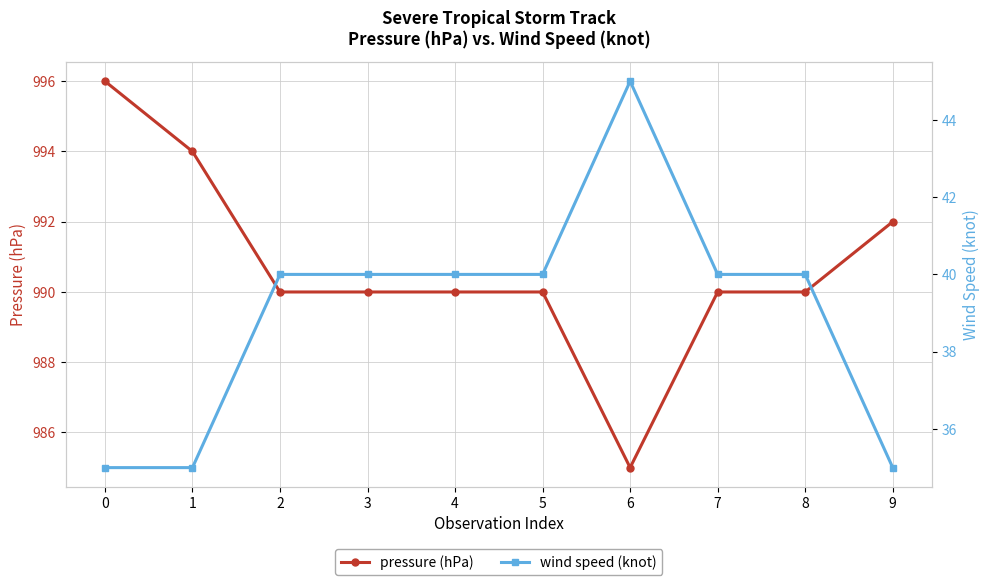

Which has a higher value, 8 or 7?

8